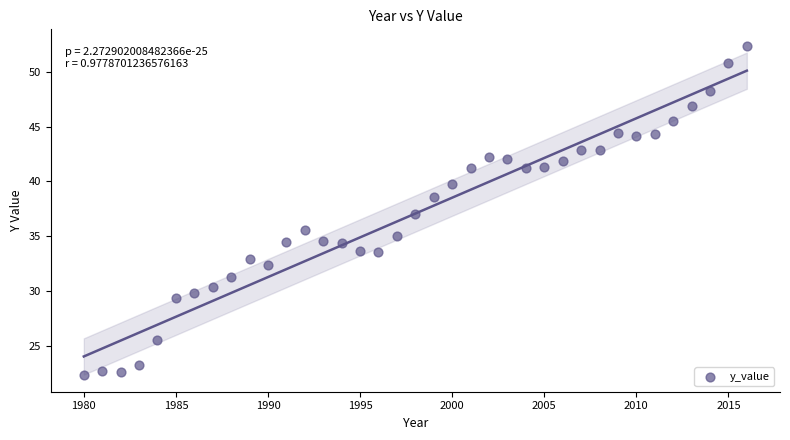

What is the range of Y values (max minus min)?

30.1